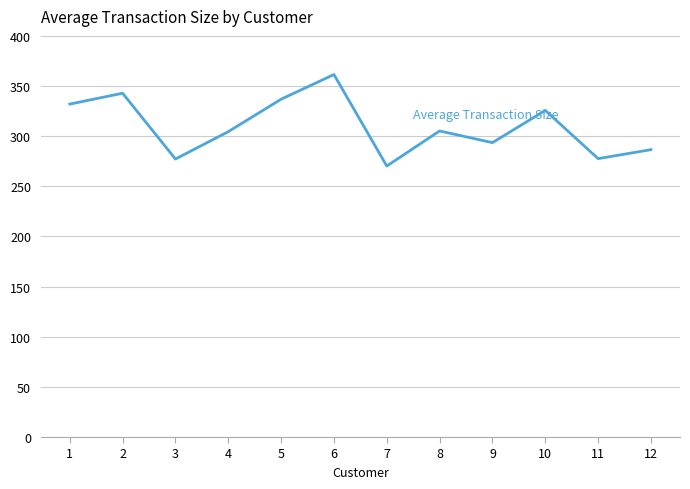

What is the smallest value displayed?

270.2